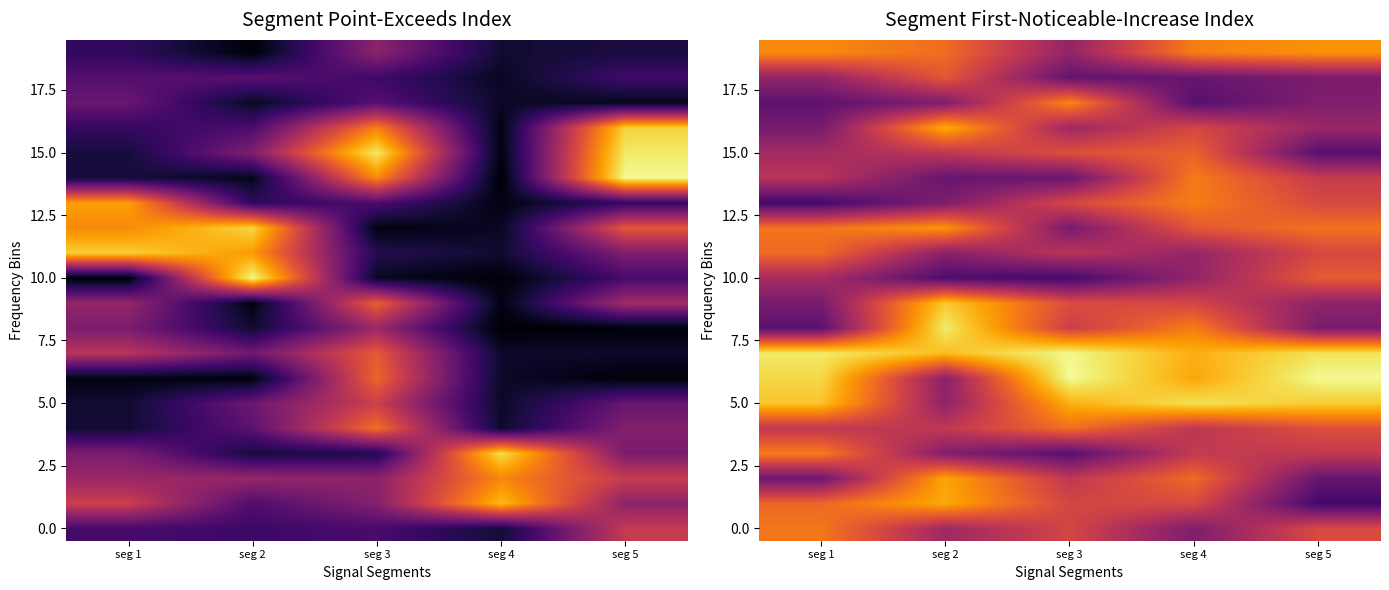

What is the sum of the 15.0 values at seg 2 and seg 4?

1.2